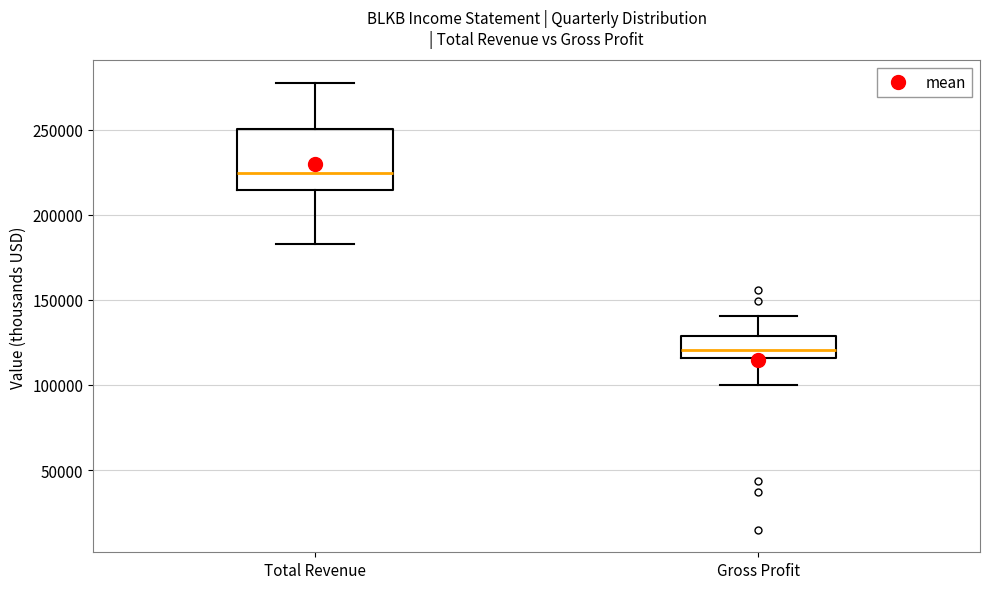

Reading left to right, transcribe this box plot: for each box, give where its median line is, the range the box spans, and where its two whiskers end, as read against the y-axis. The values are not printed on the chart, so give them approximately, as read against the axis.

Total Revenue: median 225000, box 215000 to 250000, whiskers 185000 to 280000
Gross Profit: median 120000, box 115000 to 130000, whiskers 100000 to 140000